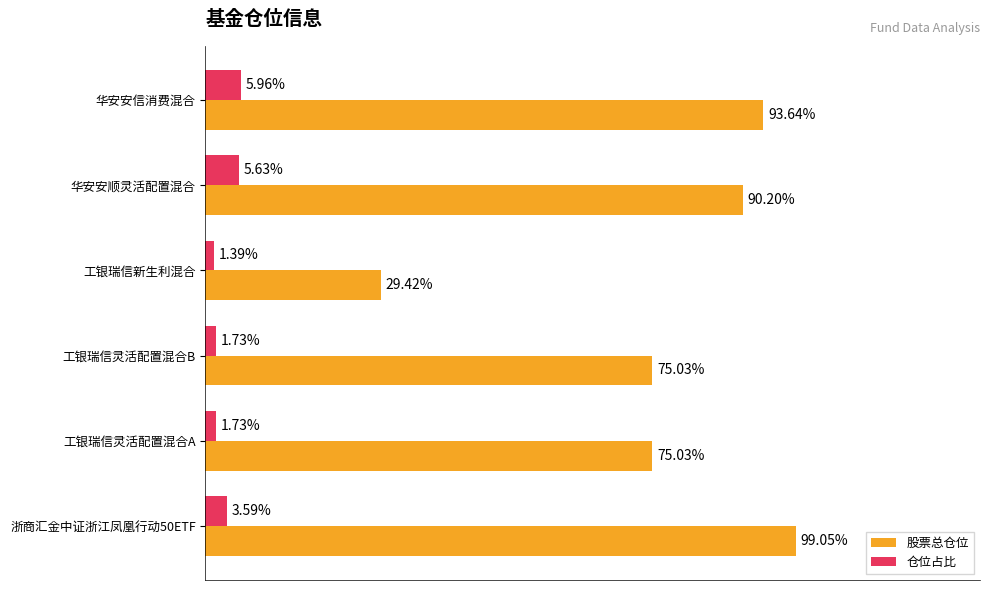

List the series in order of their peak value, lowest first.

仓位占比, 股票总仓位